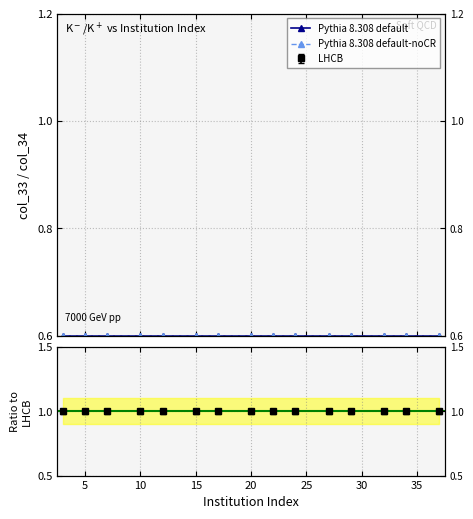

How many data points does each series have?

15